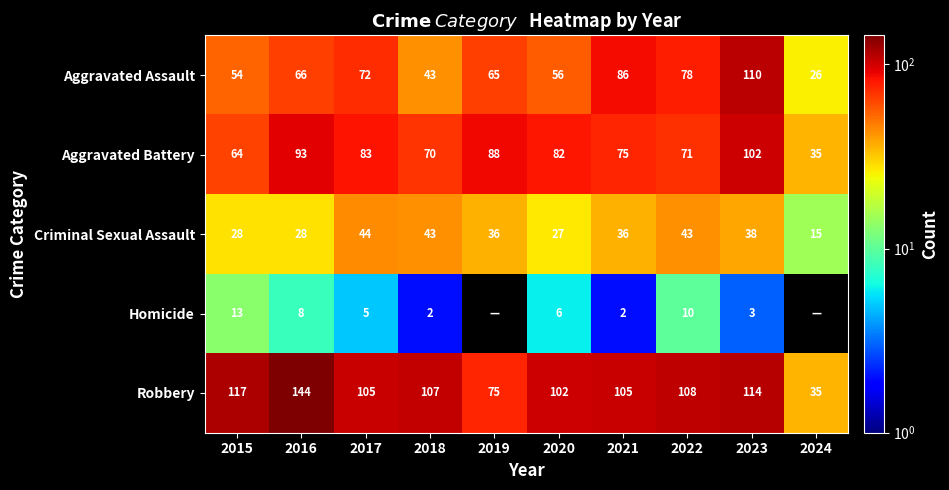

At 2015, list the series in order from largest to smallest.

Robbery, Aggravated Battery, Aggravated Assault, Criminal Sexual Assault, Homicide